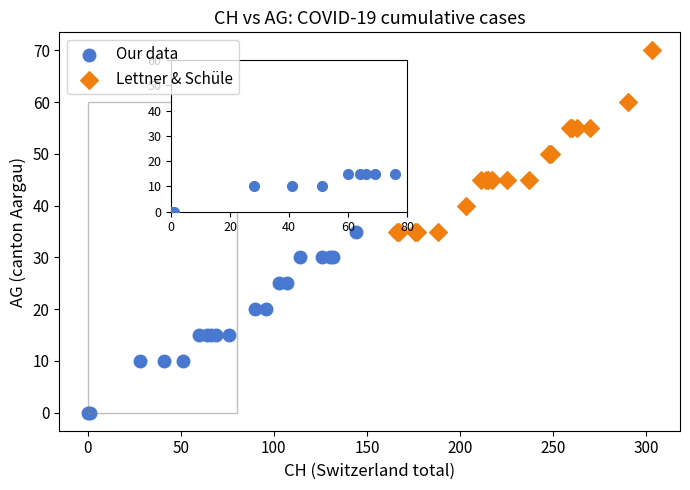

Which series contains the highest Y value?

Lettner & Schüle